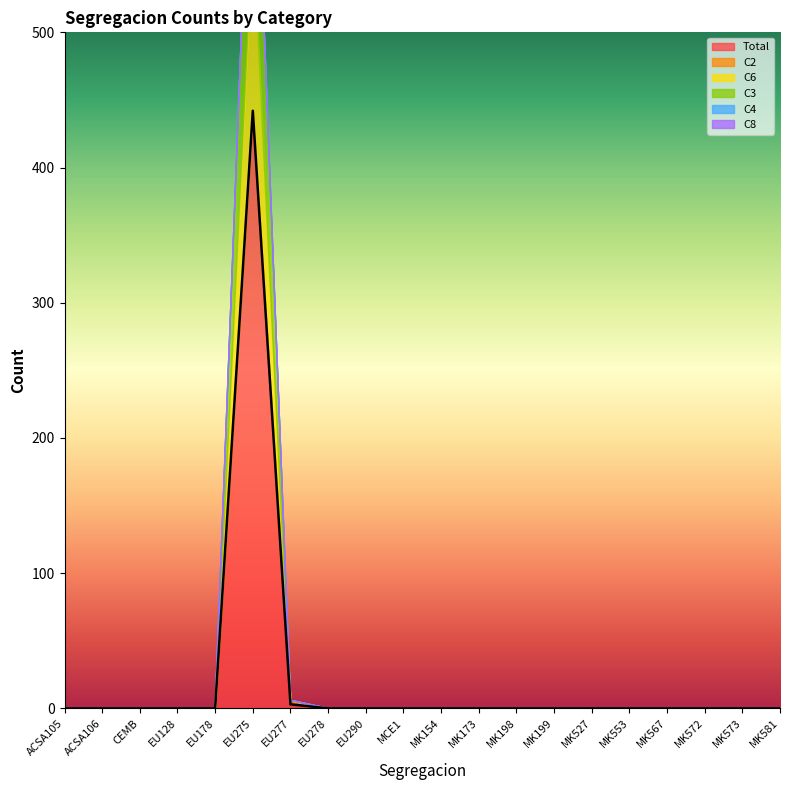

What is the label of the 2nd point from the left?

ACSA106